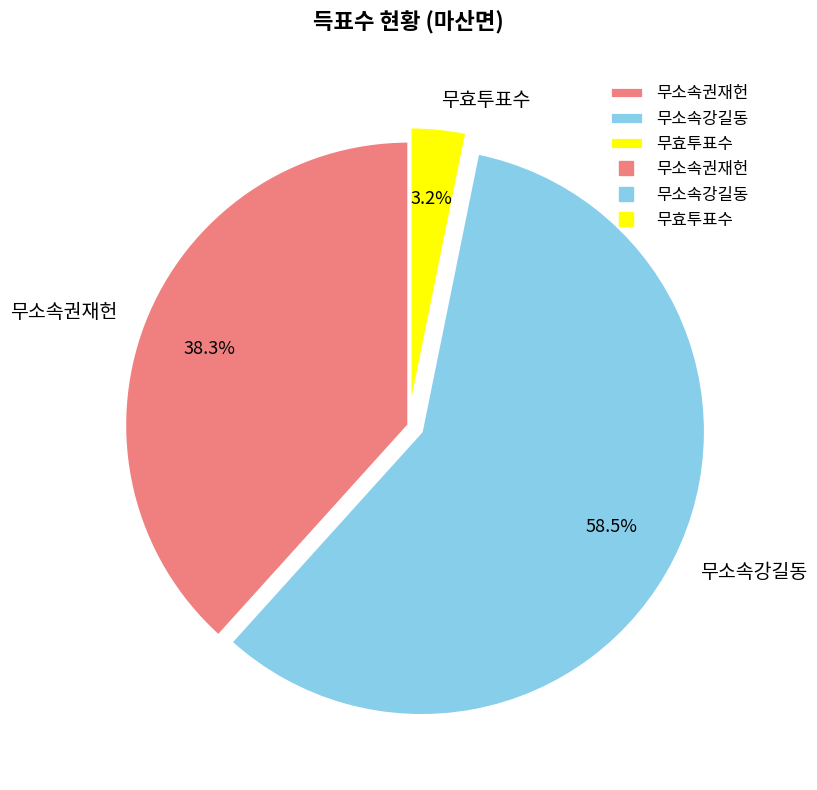

What is the largest slice in the pie chart?

무소속강길동